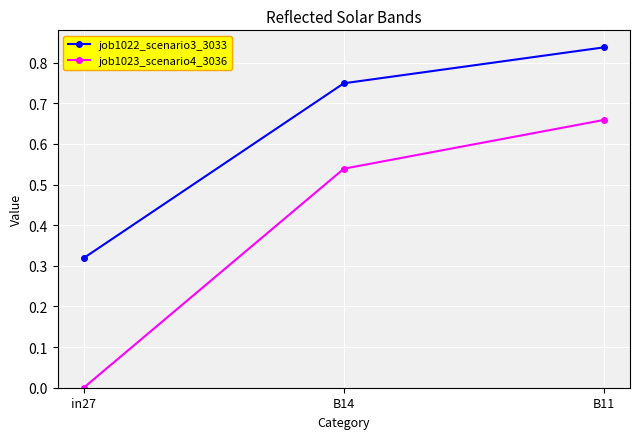

At which category does the chart reach its peak across all series?

B11